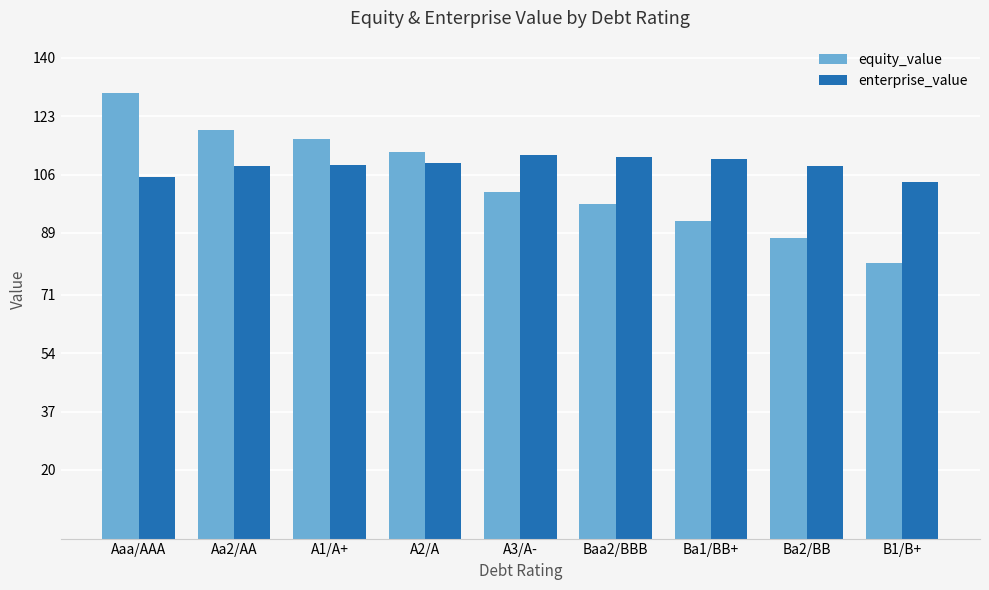

Which series has the largest total across all categories?

enterprise_value